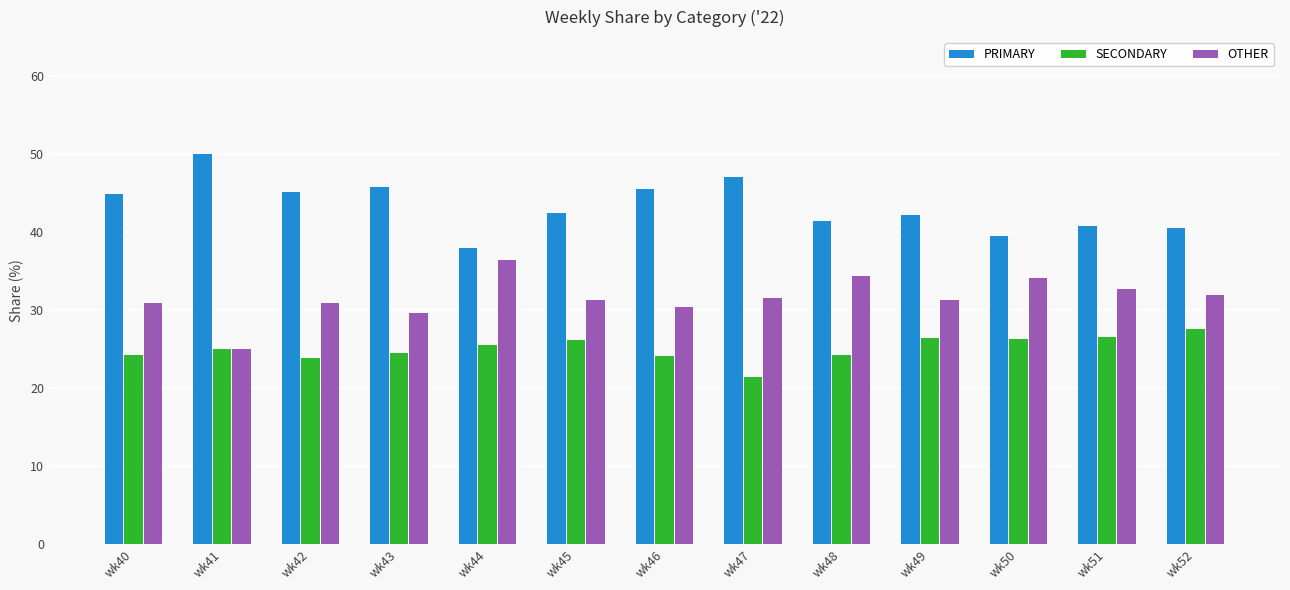

At wk40, list the series in order from smallest to largest.

SECONDARY, OTHER, PRIMARY